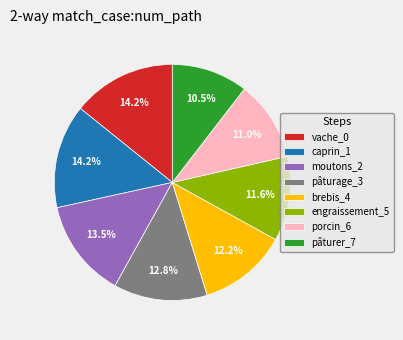

To the nearest percent, what portion does vache_0 represent?

14%